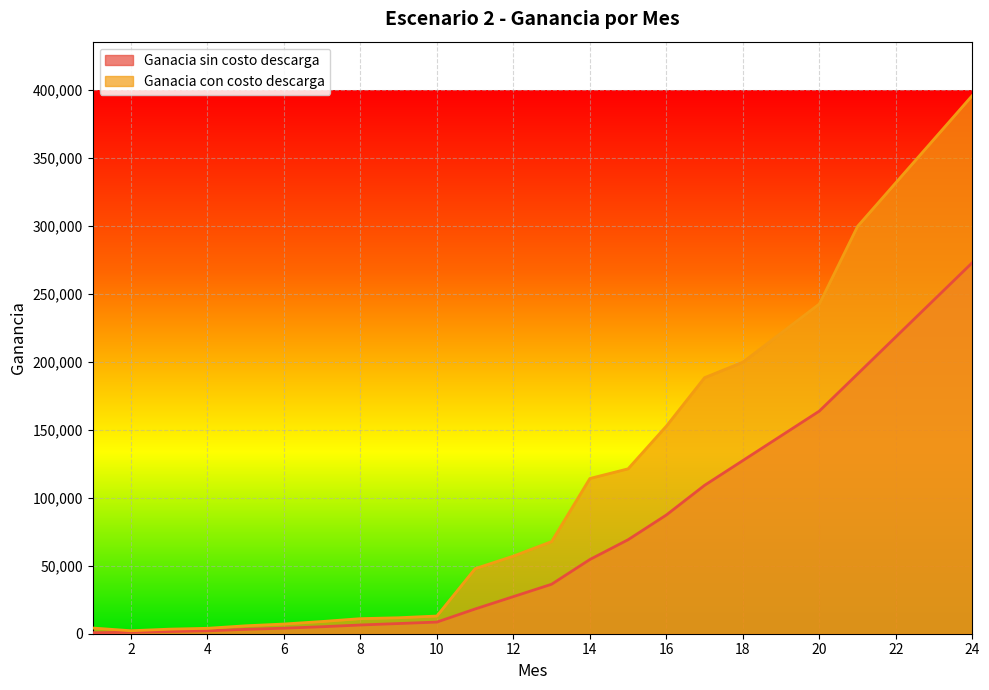

Reading left to right, list all the values displayed in this chart.

Ganacia sin costo descarga: 1=728.0	2=1070.6	3=1605.9	4=2141.2	5=3211.8	6=4068.2	7=5138.8	8=6423.5	9=7494.1	10=8564.7	11=18200.0	12=27300.0	13=36400.0	14=54600.0	15=69160.0	16=87360.0	17=109200.0	18=127400.0	19=145600.0	20=163800.0	21=191100.0	22=218400.0	23=245700.0	24=273000.0
Ganacia con costo descarga: 1=4200.0	2=2200.0	3=3358.8	4=3988.2	5=5835.3	6=7136.5	7=8983.5	8=11082.4	9=11752.9	10=13011.8	11=47870.6	12=57100.0	13=67800.0	14=114200.0	15=121320.0	16=152720.0	17=188400.0	18=199800.0	19=221200.0	20=242600.0	21=299700.0	22=331800.0	23=363900.0	24=396000.0